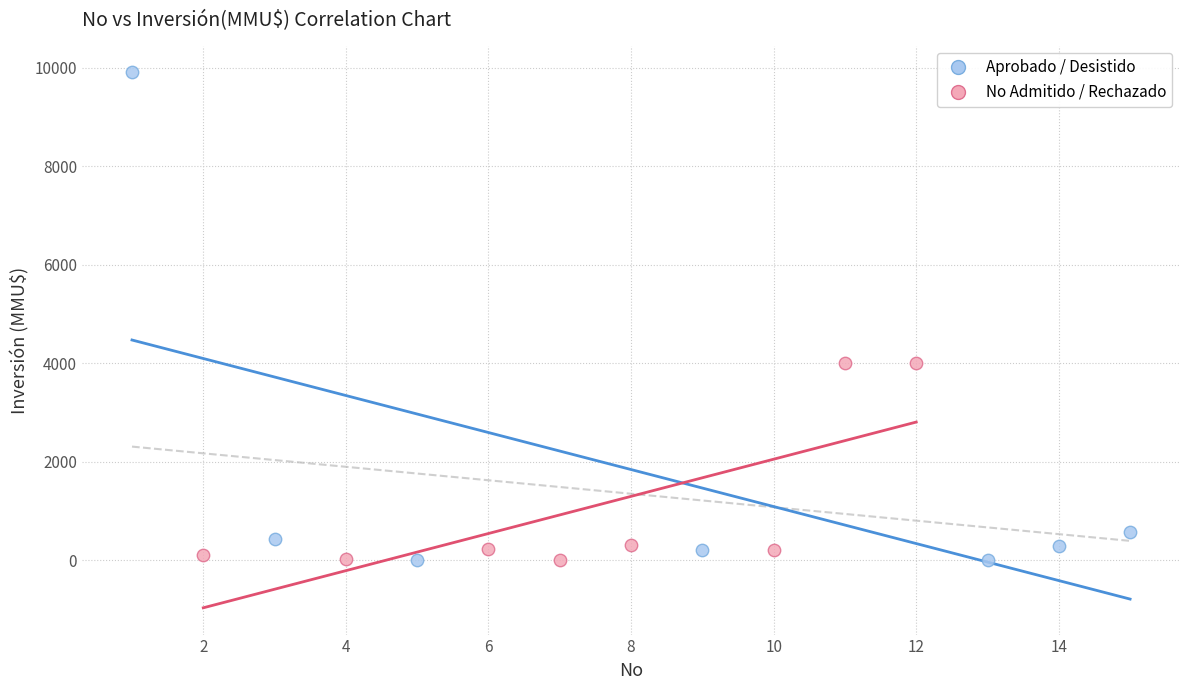

Which series has the widest spread of Y values?

Aprobado / Desistido